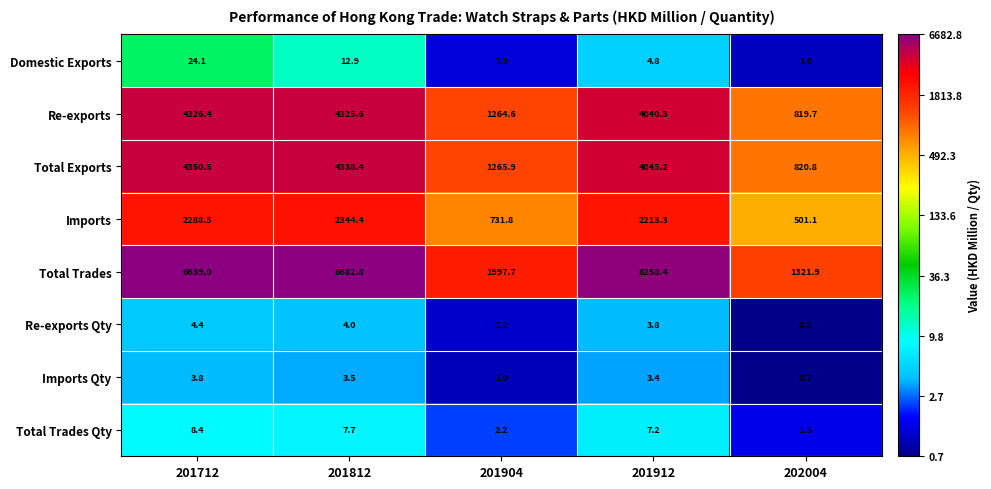

What is the average value of the Total Trades Qty series?

5.4